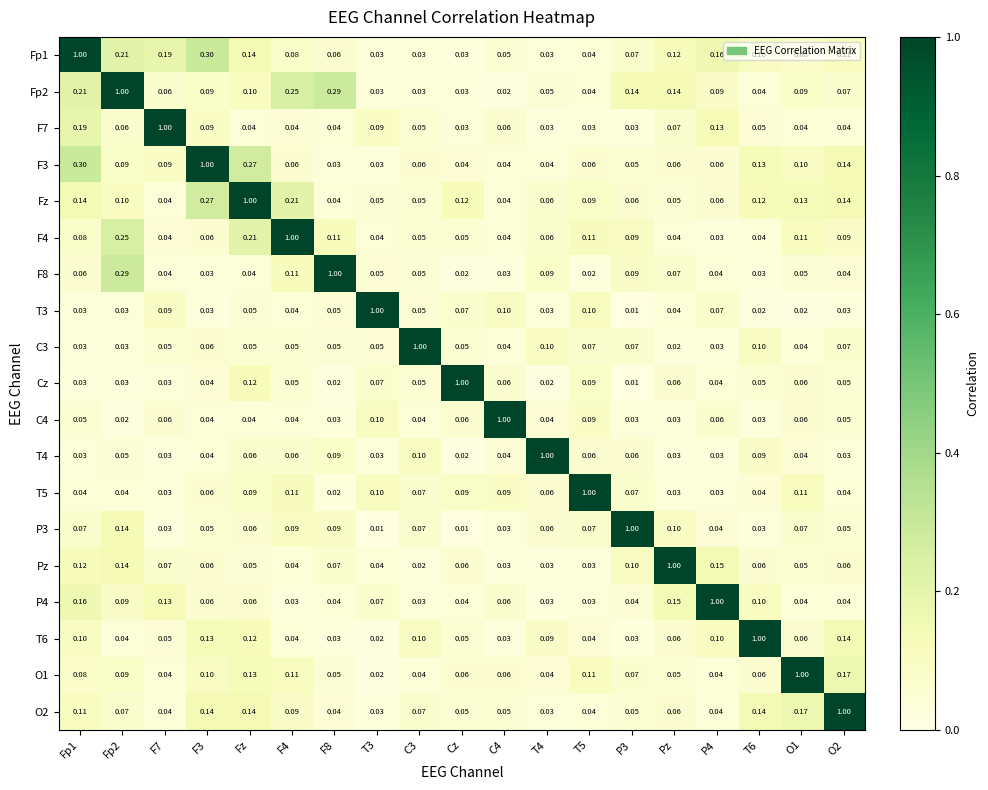

At which category is the sum across all series the highest?

Fp1